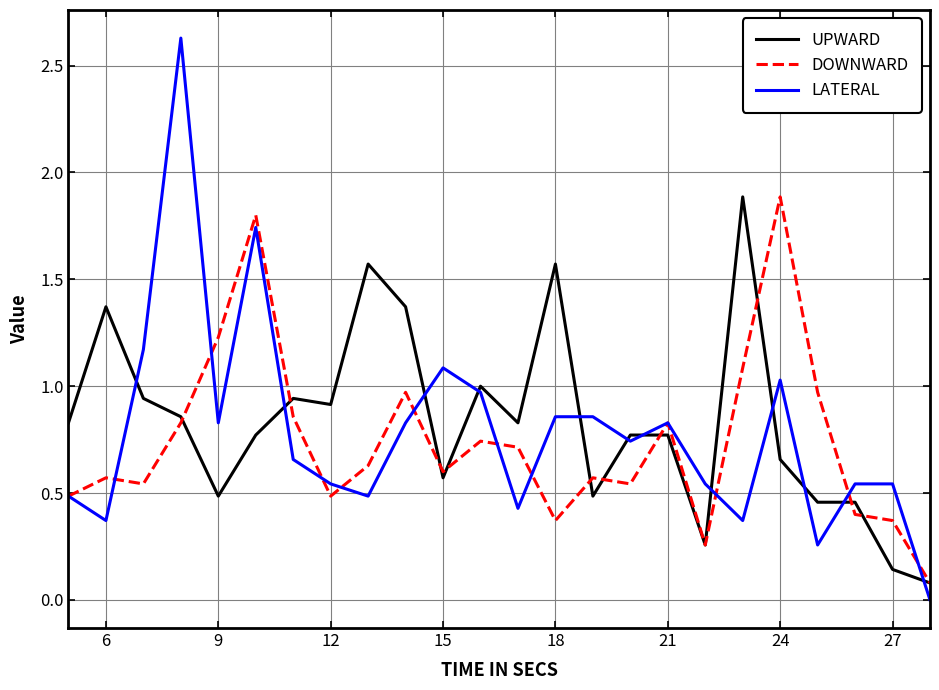

Is this an area chart (filled region under the line)?

No